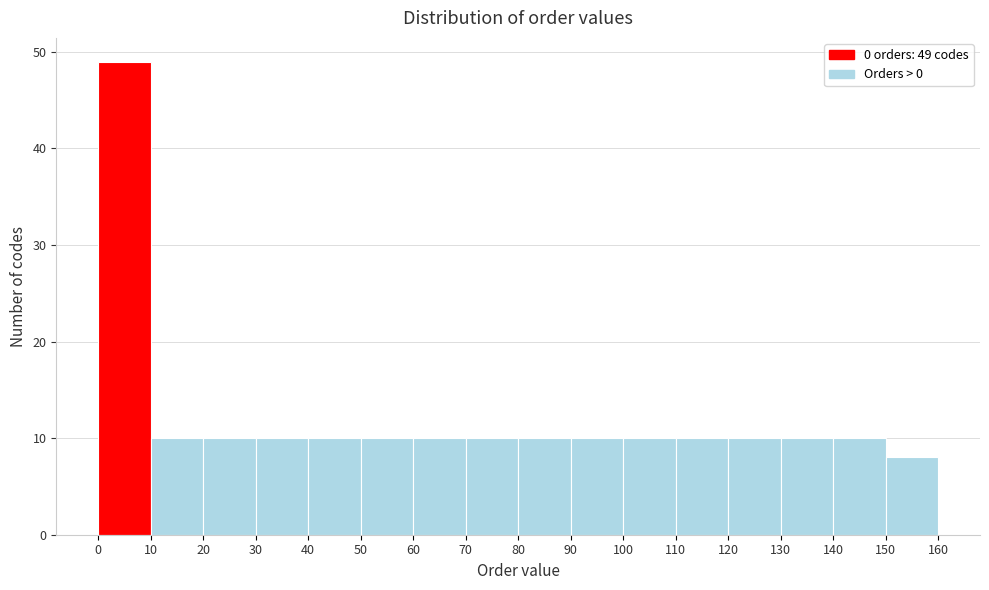

Which range on the x-axis has the tallest bar?

0 to 10